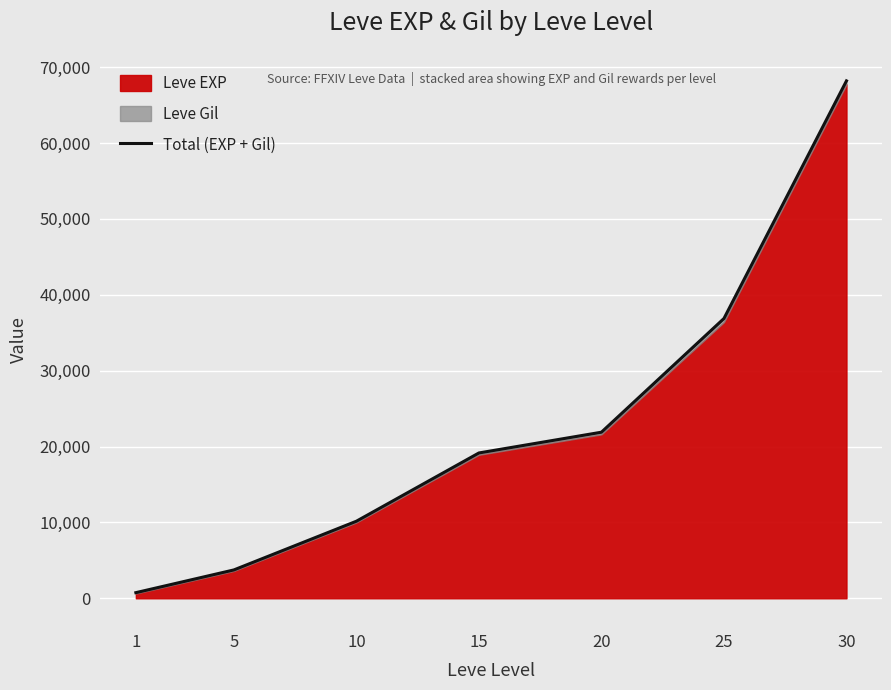

Rank the categories by value from lowest to highest.

1, 5, 10, 15, 20, 25, 30